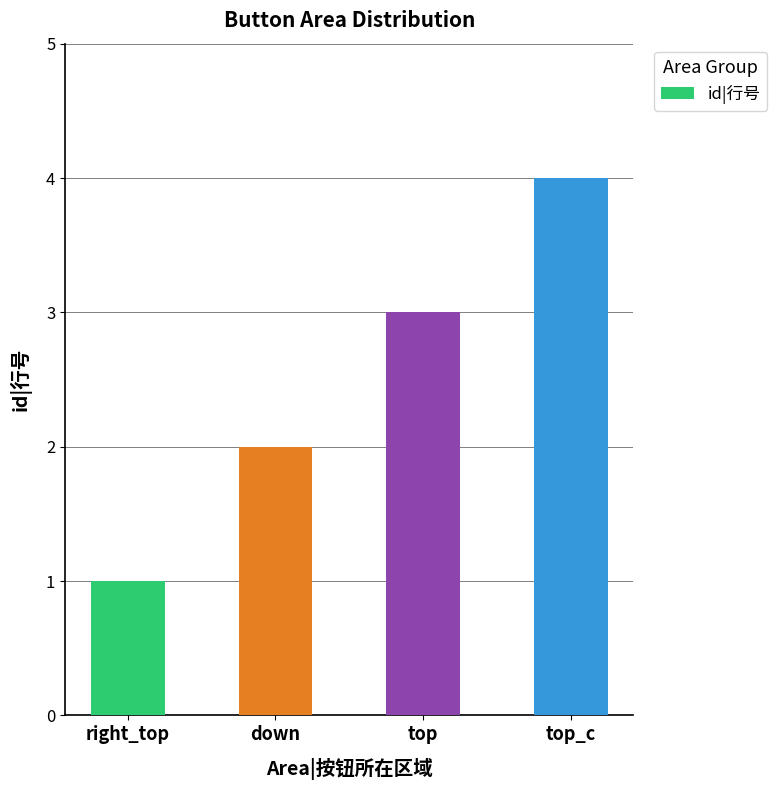

Rank the categories by value from lowest to highest.

right_top, down, top, top_c